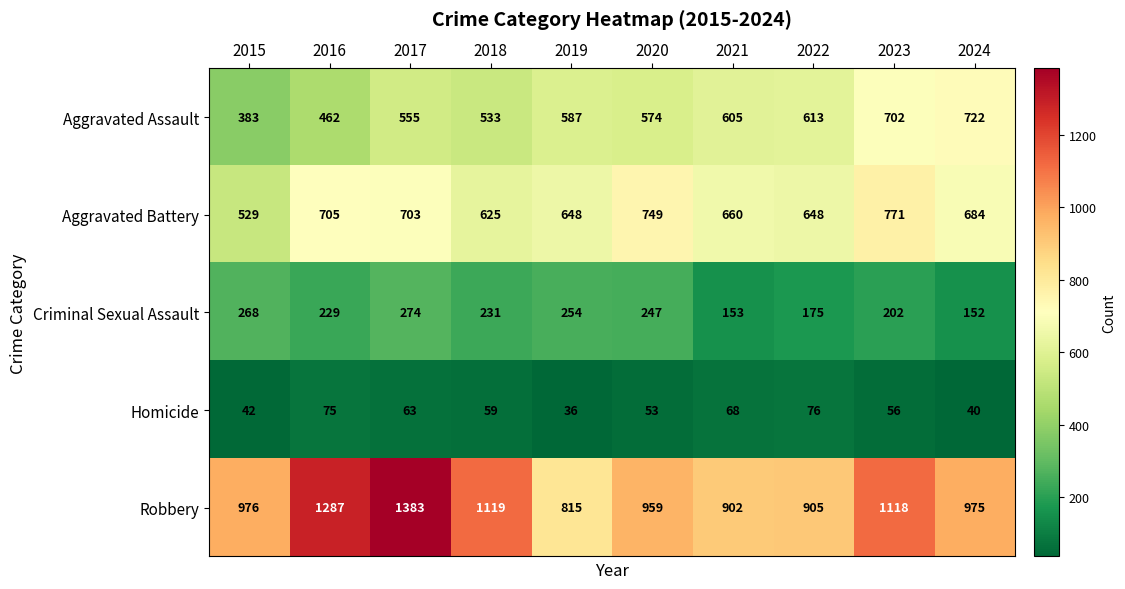

Count the number of categories in the chart.

10